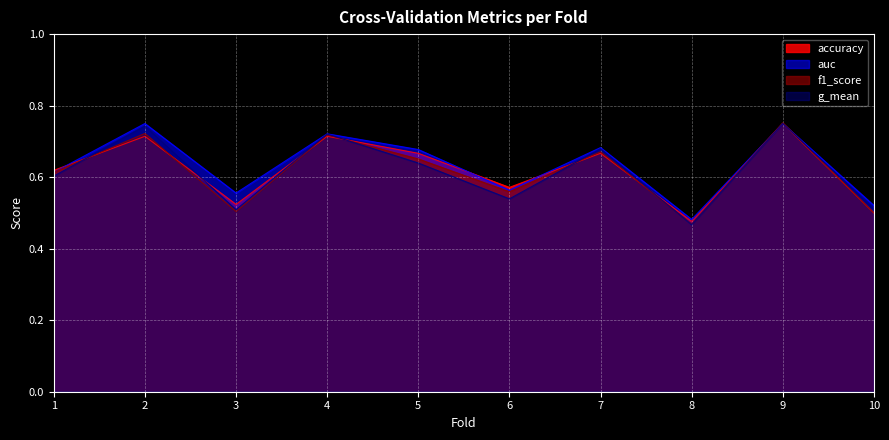

Where is auc nearest to the value 0?

8